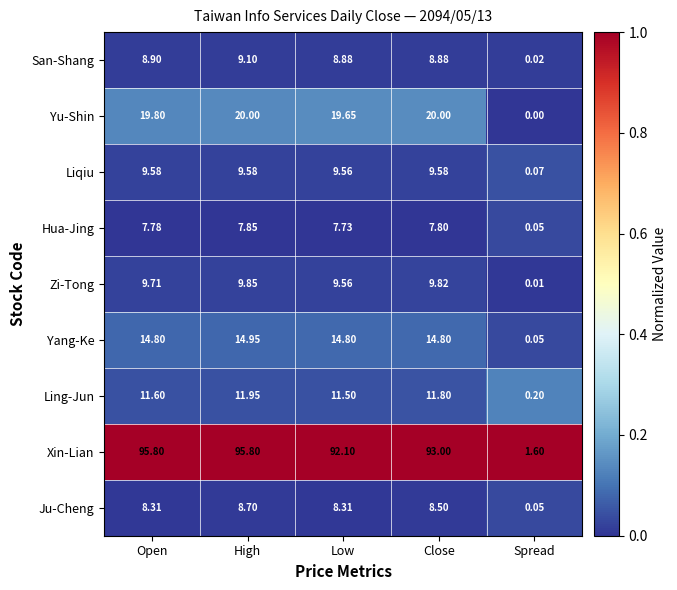

At which label does San-Shang first exceed 8?

Open